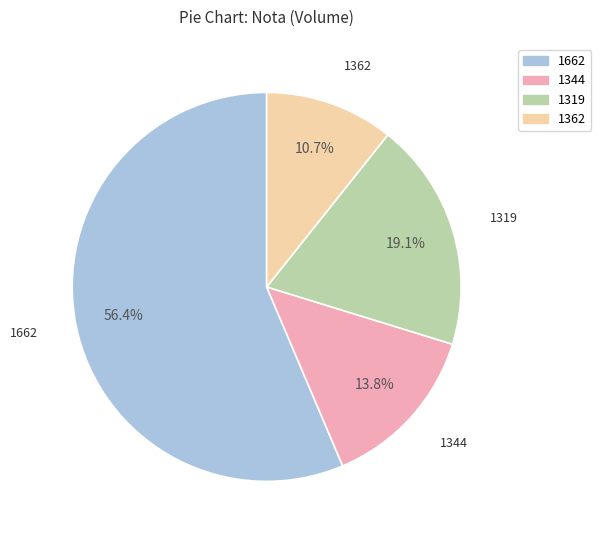

Rank the categories by value from lowest to highest.

1362, 1344, 1319, 1662